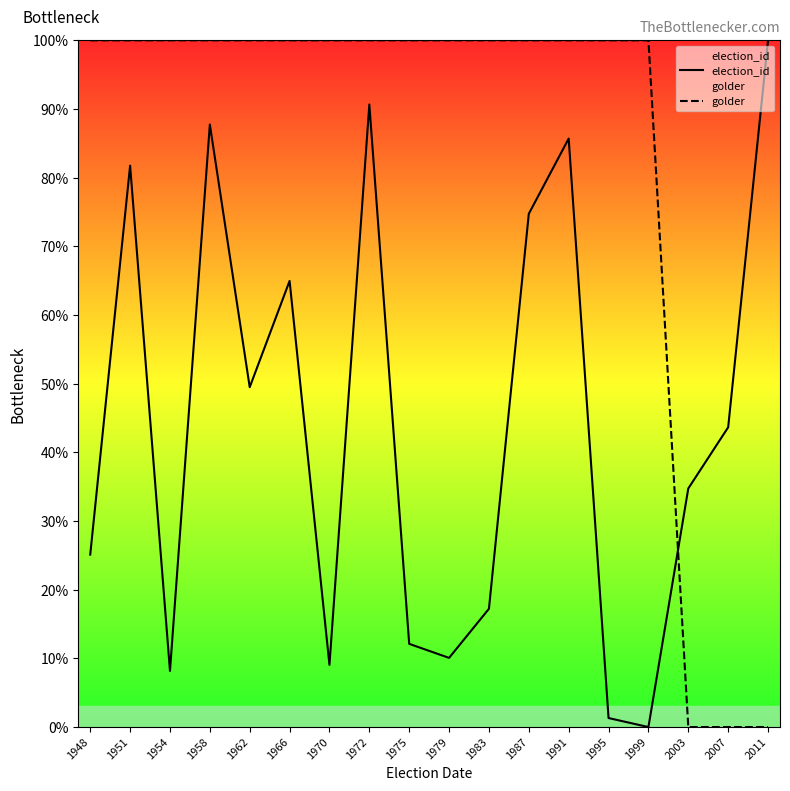

The value of golder at 1954 is 40.8. True or false?

False